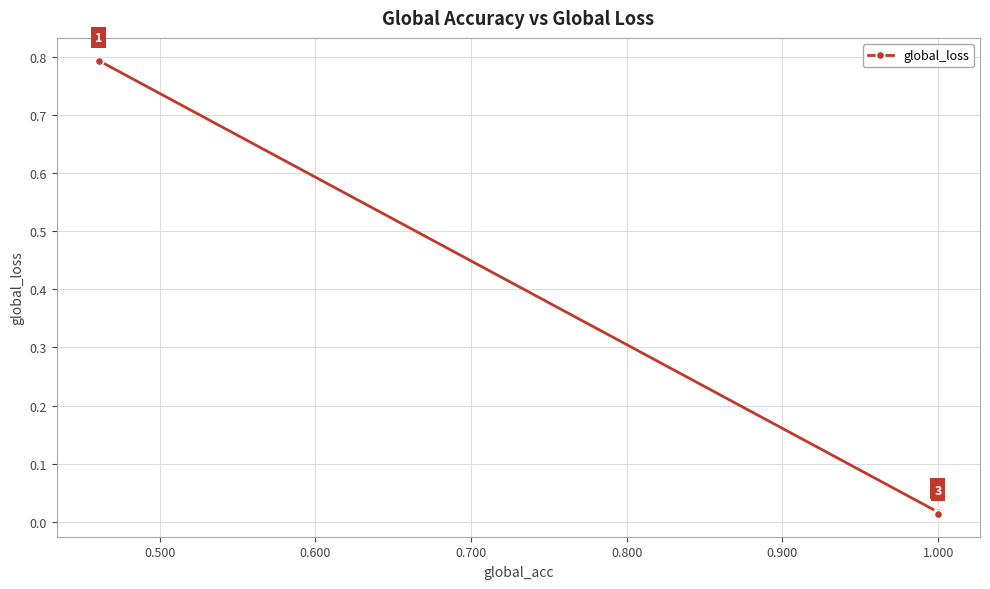

What is the average value?

0.3